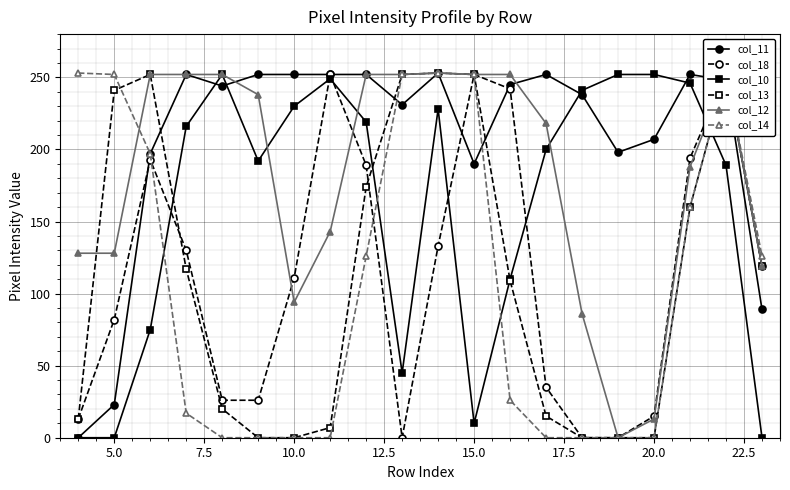

Is it true that col_13 equals 0 at 20.0?

True